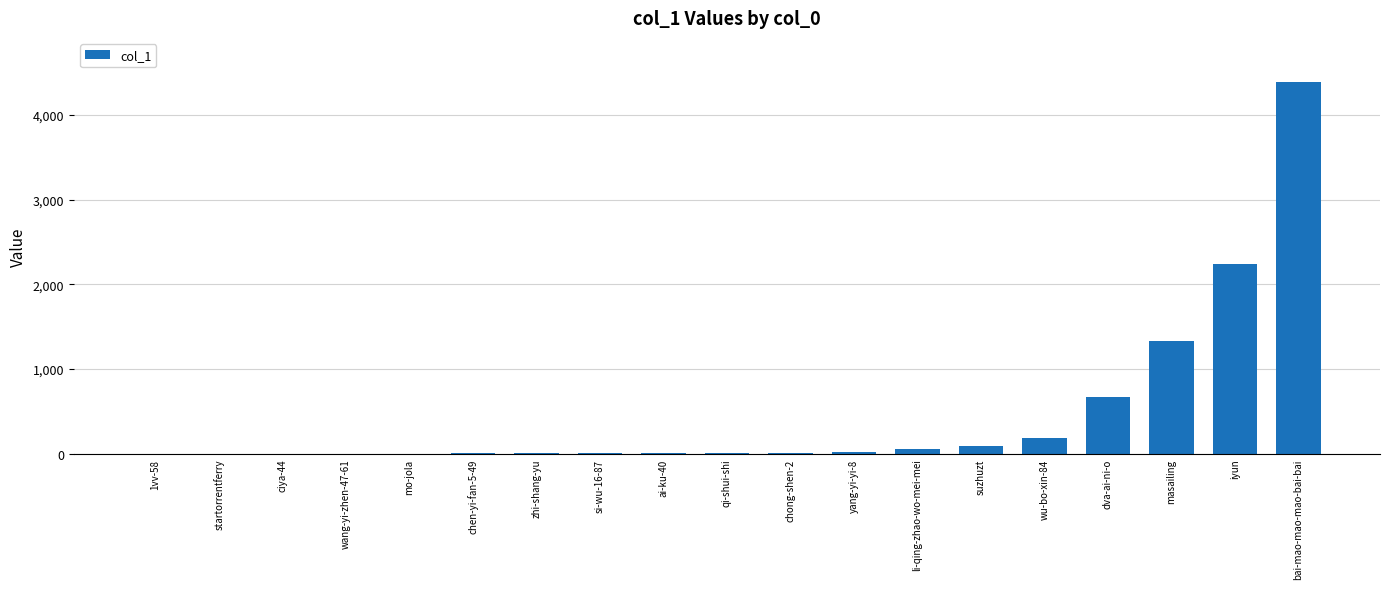

How many categories are shown in the chart?

19